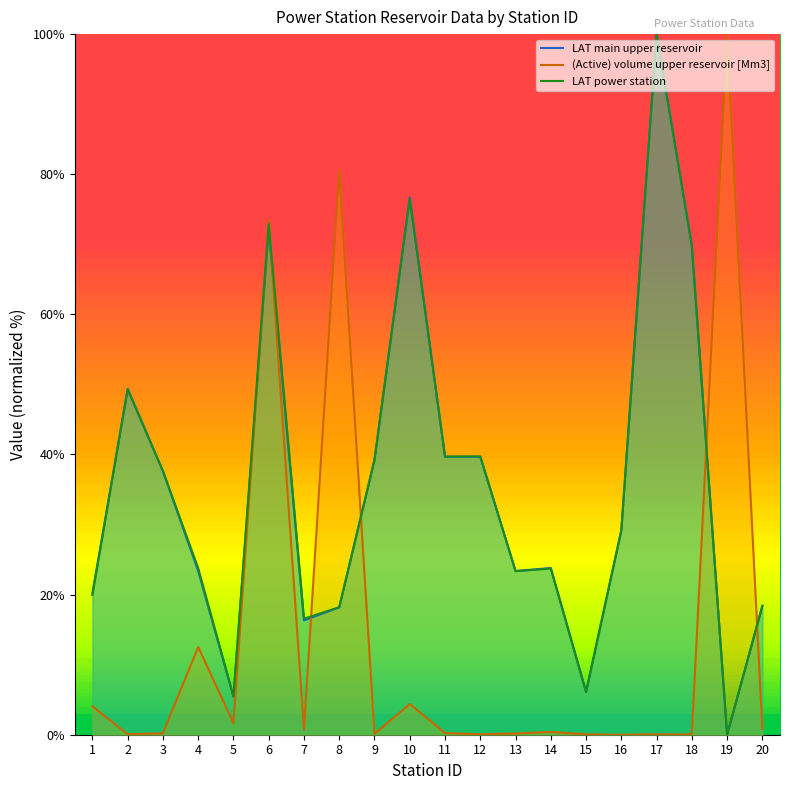

Reading left to right, transcribe all the data shown in this chart.

LAT main upper reservoir: 1=20.2	2=49.4	3=37.6	4=23.4	5=5.5	6=72.1	7=16.3	8=18.2	9=39.2	10=76.7	11=39.7	12=39.7	13=23.4	14=23.8	15=6.1	16=29.2	17=100.0	18=69.8	19=0.0	20=18.4
(Active) volume upper reservoir [Mm3]: 1=4.0	2=0.1	3=0.2	4=12.5	5=1.7	6=73.5	7=0.7	8=80.6	9=0.1	10=4.4	11=0.2	12=0.1	13=0.2	14=0.4	15=0.1	16=0.0	17=0.1	18=0.0	19=100.0	20=0.8
LAT power station: 1=19.9	2=49.3	3=37.6	4=23.8	5=5.5	6=72.9	7=16.6	8=18.2	9=39.2	10=76.5	11=39.7	12=39.7	13=23.3	14=23.7	15=6.1	16=29.2	17=100.0	18=69.7	19=0.0	20=18.4